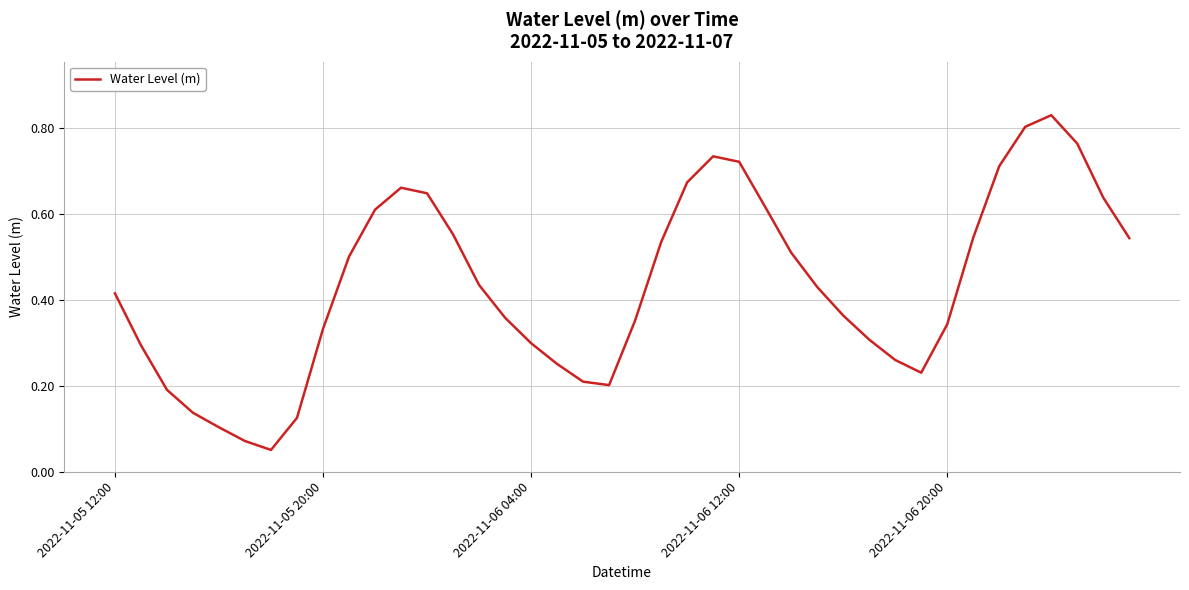

How many interior local peaks (higher than both neighbors) does the data have?

3